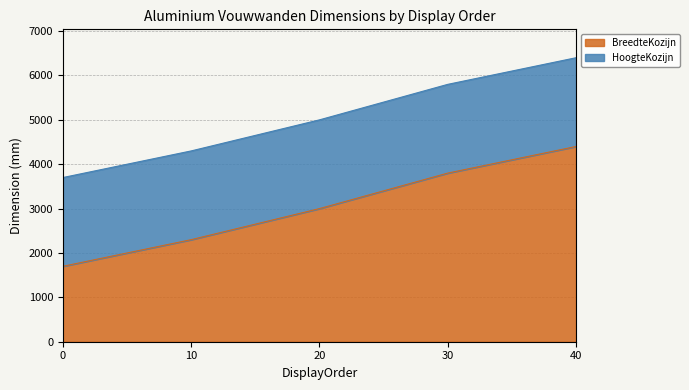

What is the value of the 2nd point from the left?

2300